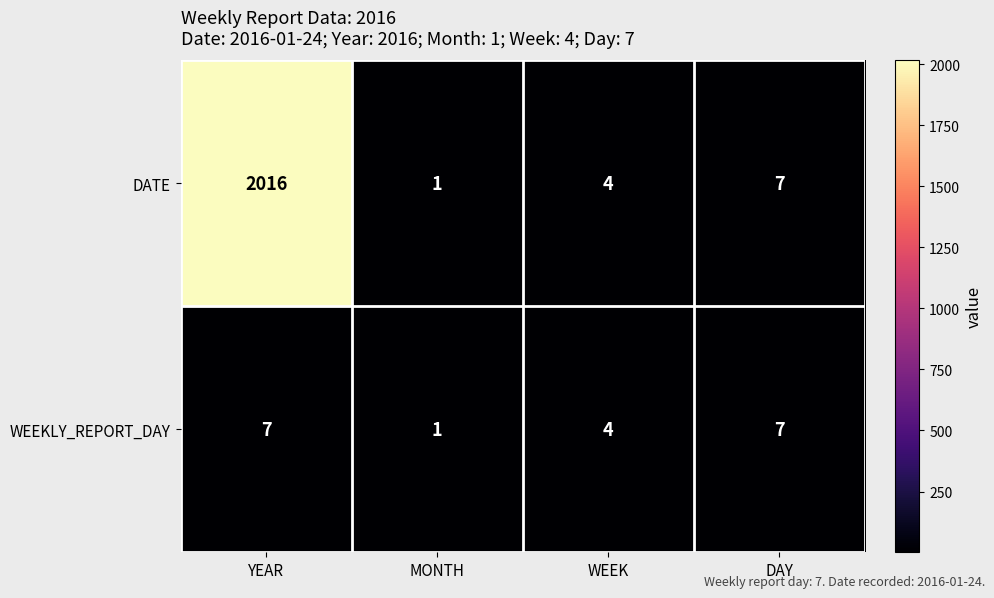

Count the number of data series in this chart.

2